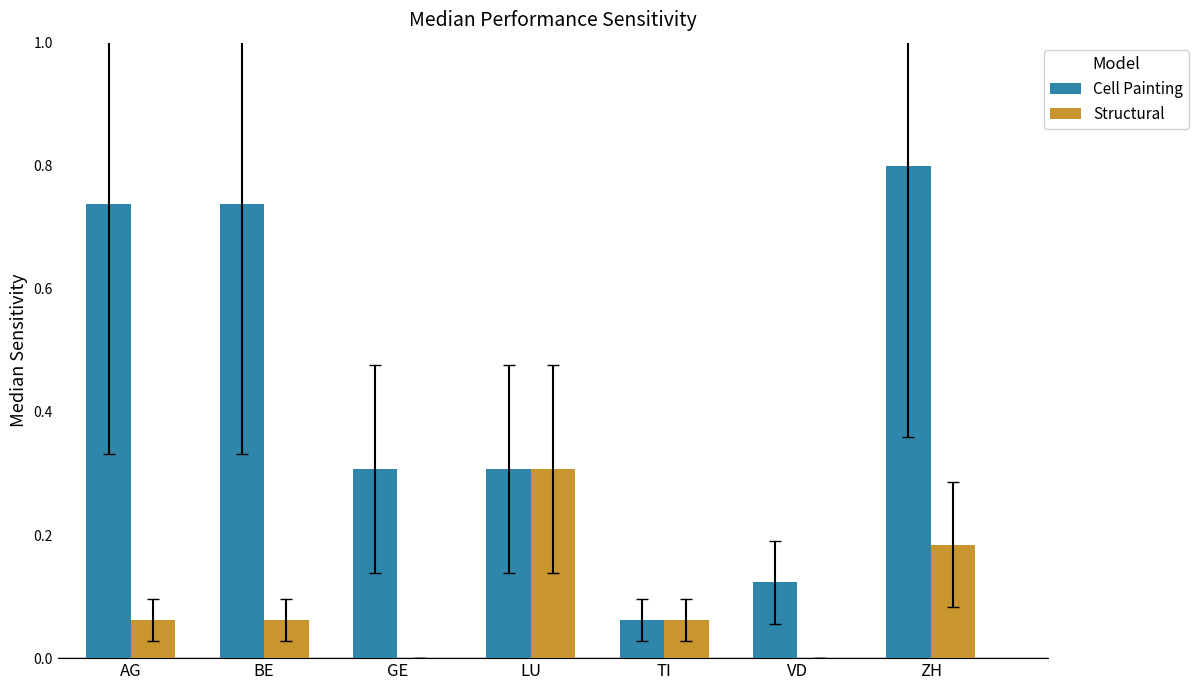

The Cell Painting series shows 0.3 at GE. True or false?

True